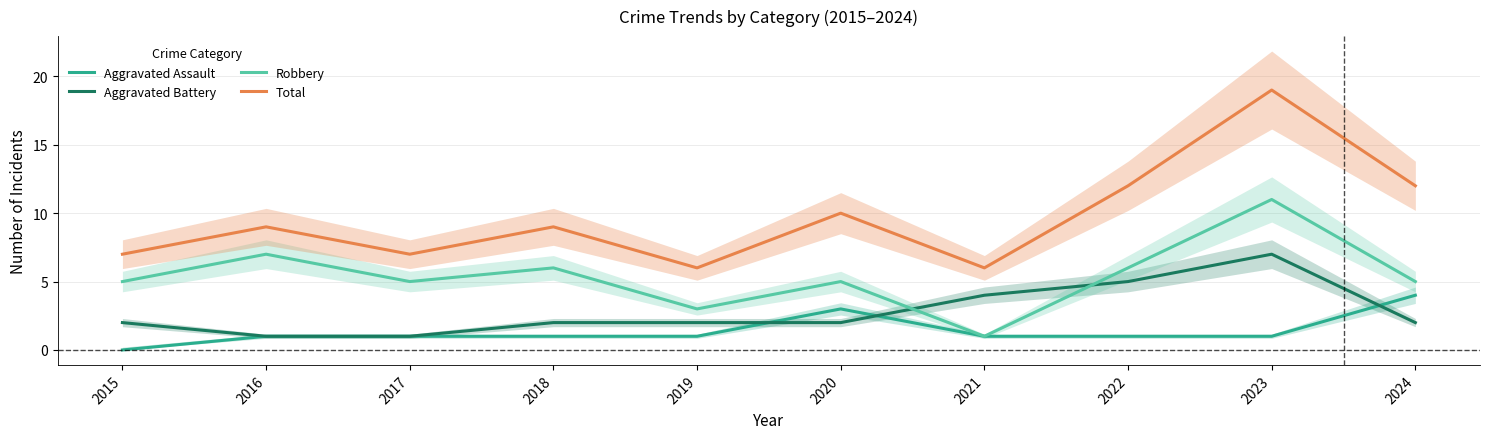

The Total series shows 9 at 2018. True or false?

True